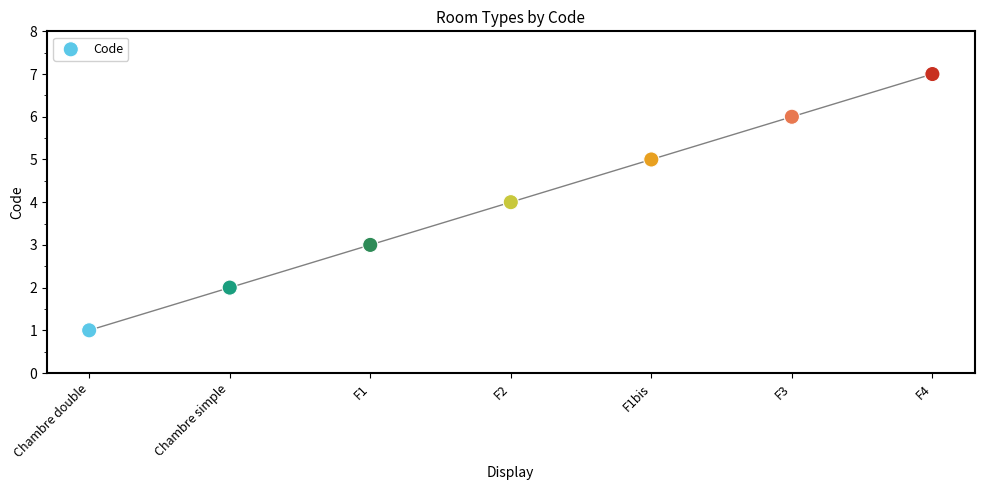

What is the range of Y values (max minus min)?

6